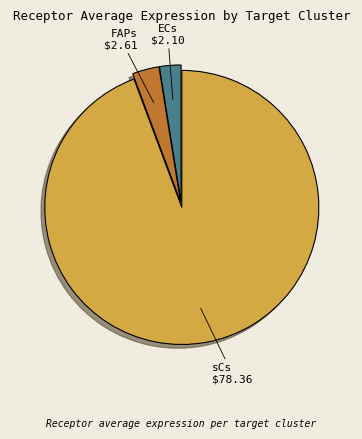

Does FAPs account for over 50% of the chart?

No